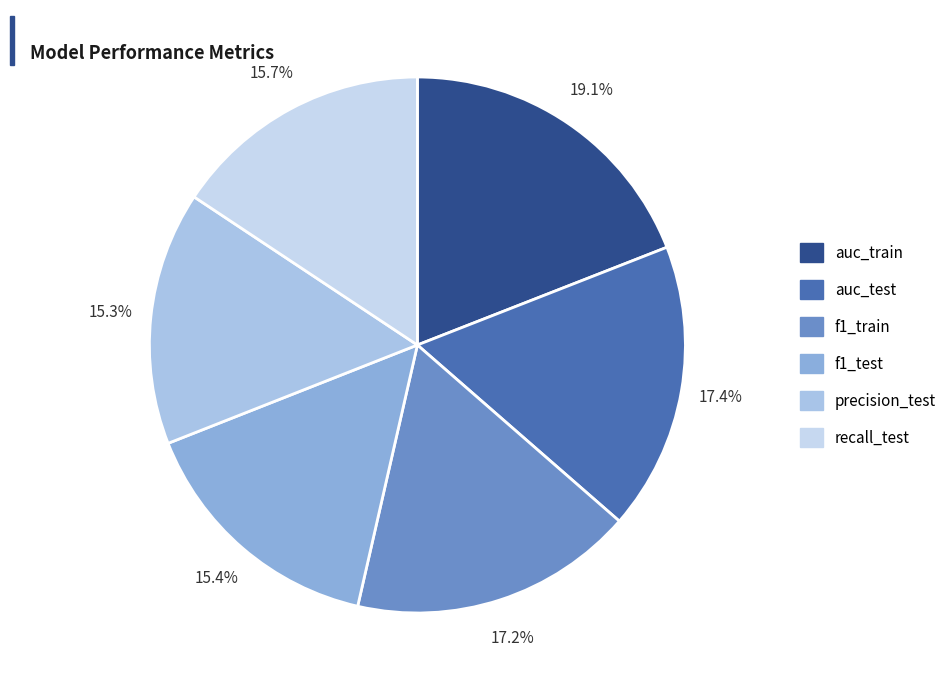

Combined, what portion of the pie is f1_test and precision_test?

30.7%